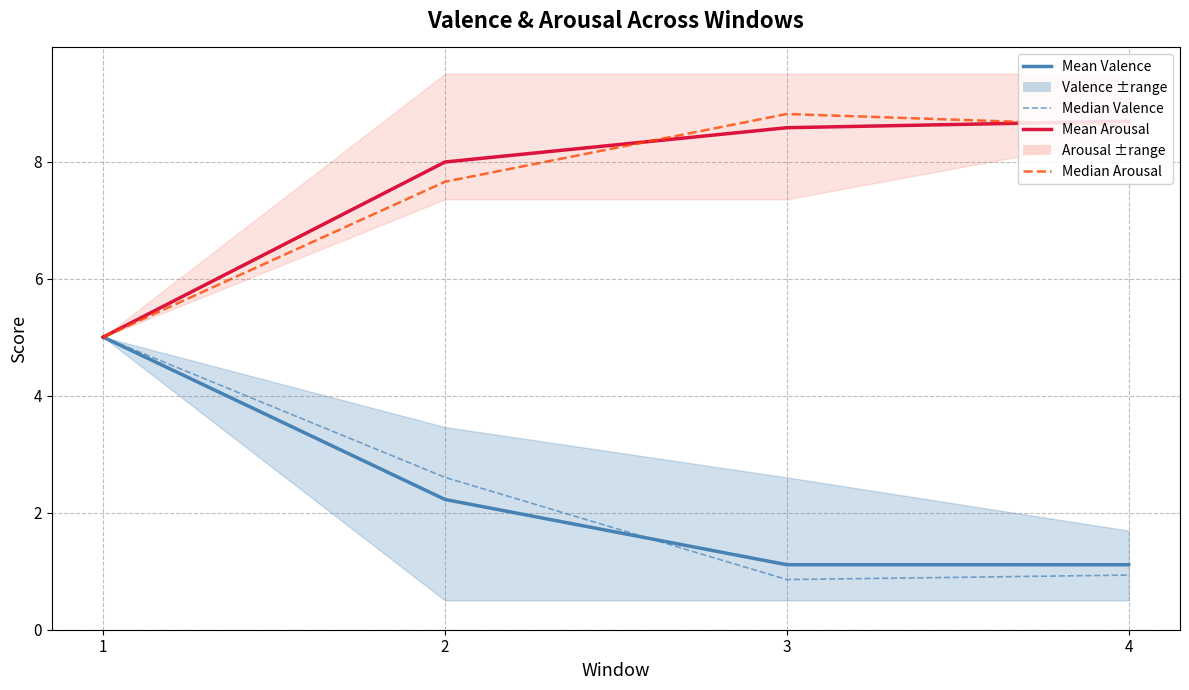

What is the highest value of the Mean Valence series?

5.0